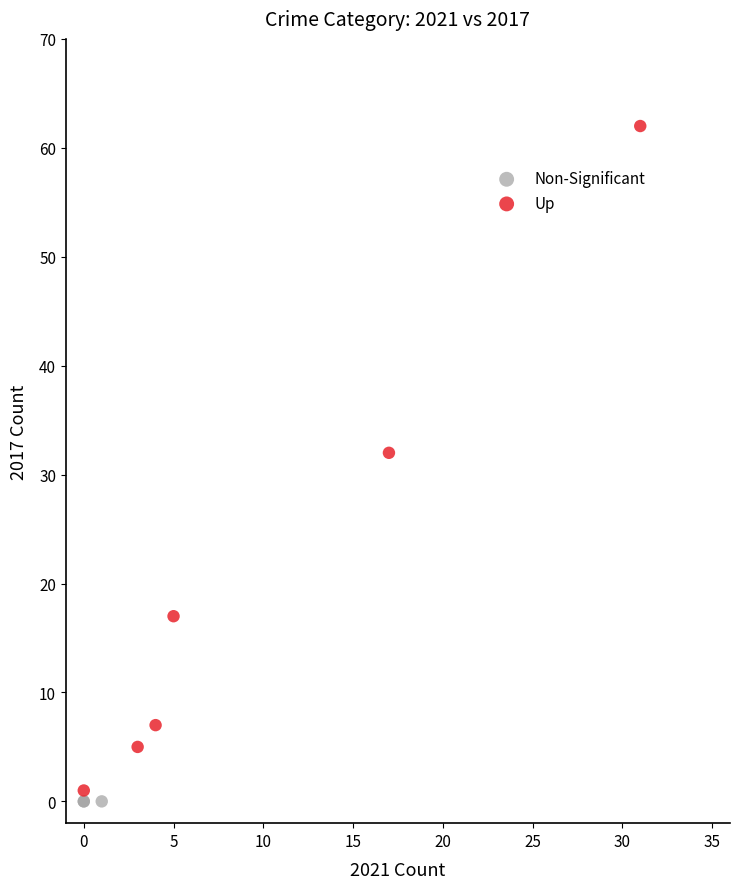

What are all the series names shown in the legend?

Non-Significant, Up